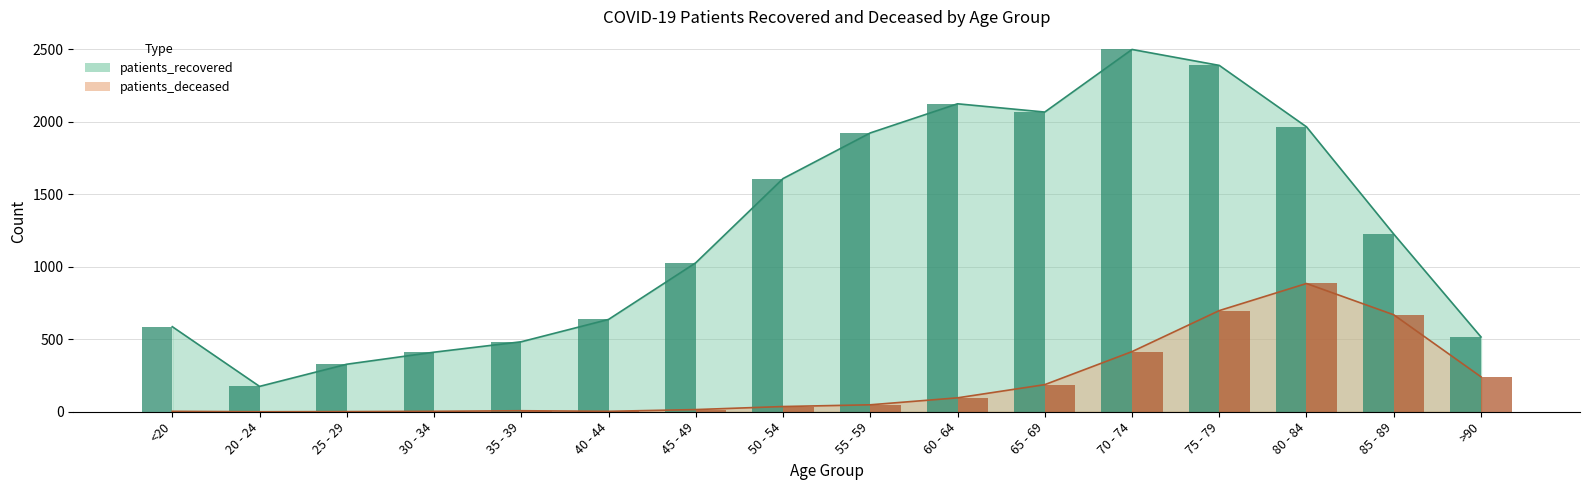

Reading left to right, list all the values displayed in this chart.

patients_recovered: 587	175	328	411	483	637	1028	1609	1924	2125	2068	2500	2390	1966	1226	516
patients_deceased: 3	0	1	3	7	3	15	36	48	96	187	415	698	885	669	241